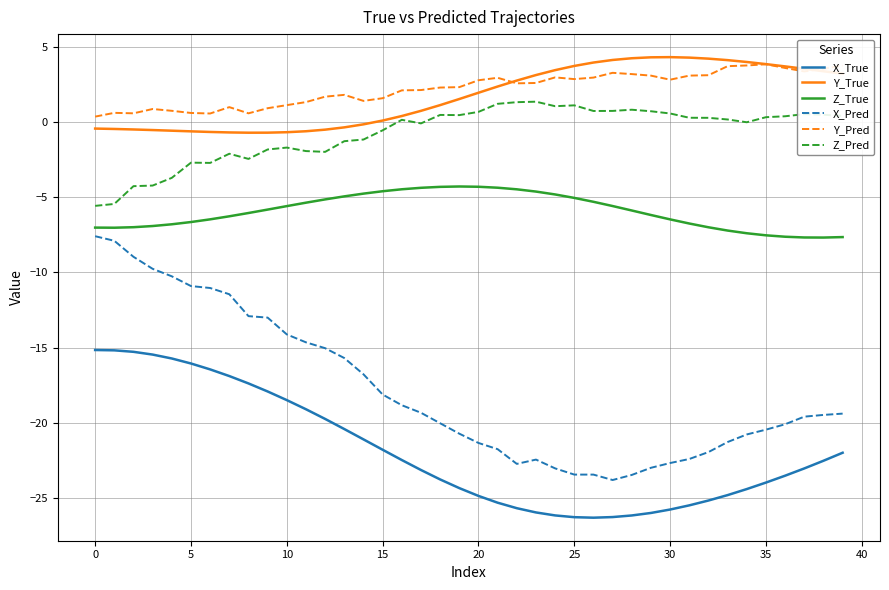

Which series has the largest range (max minus min)?

X_Pred